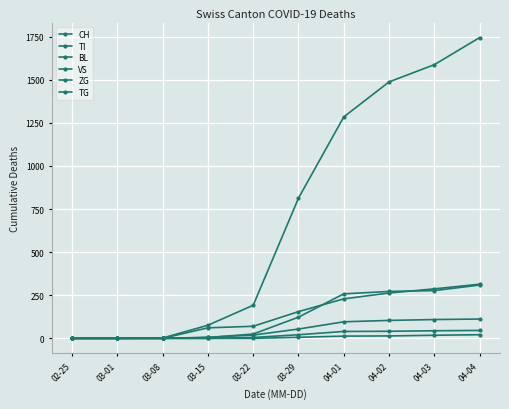

At which category is the sum across all series the highest?

04-04